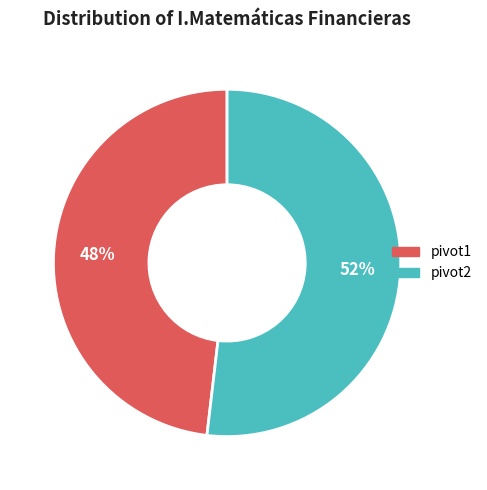

Which has a higher value, pivot2 or pivot1?

pivot2